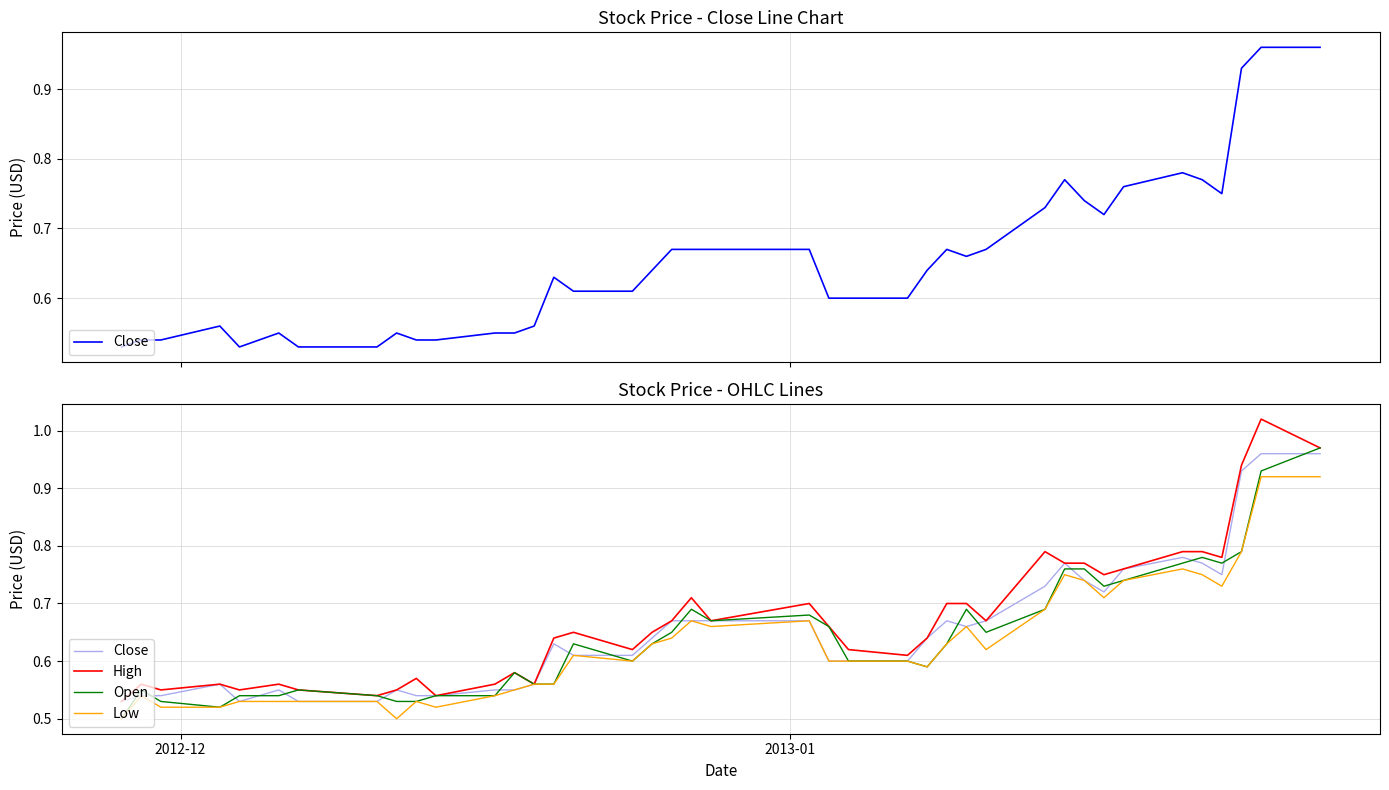

True or false: Open and Low cross at least once.

False